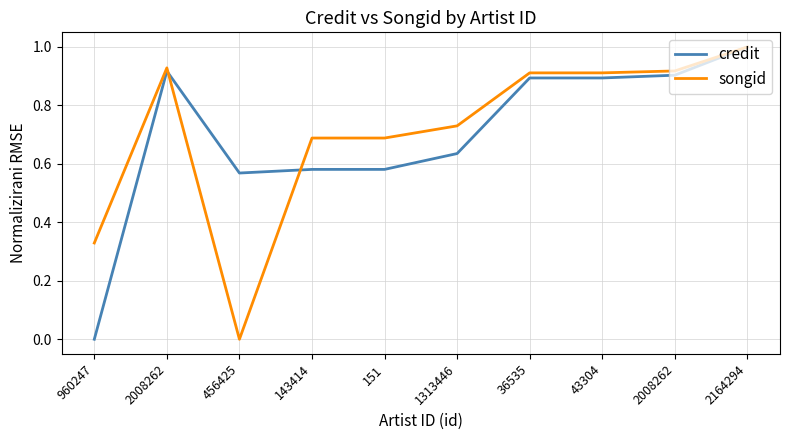

Does the chart display data point markers on the line(s)?

No